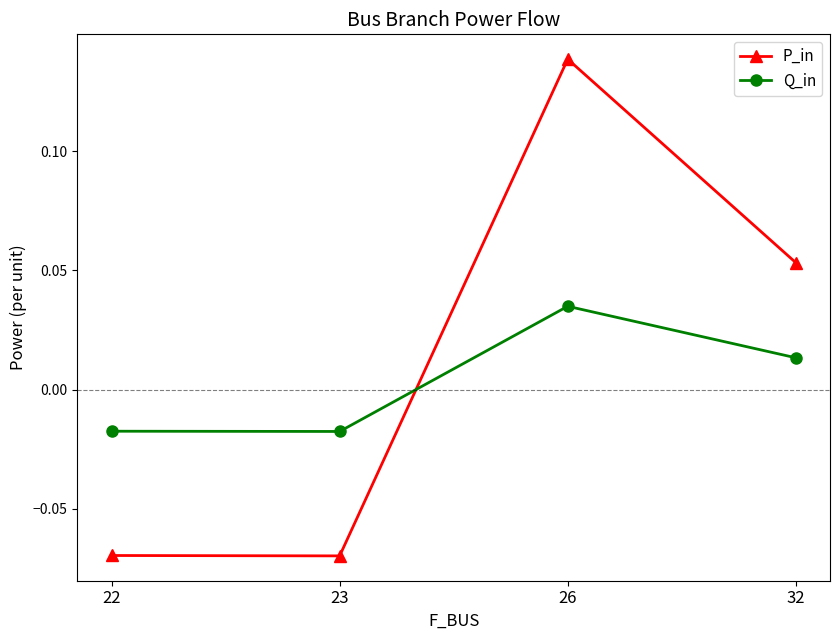

Which series has the largest range (max minus min)?

P_in